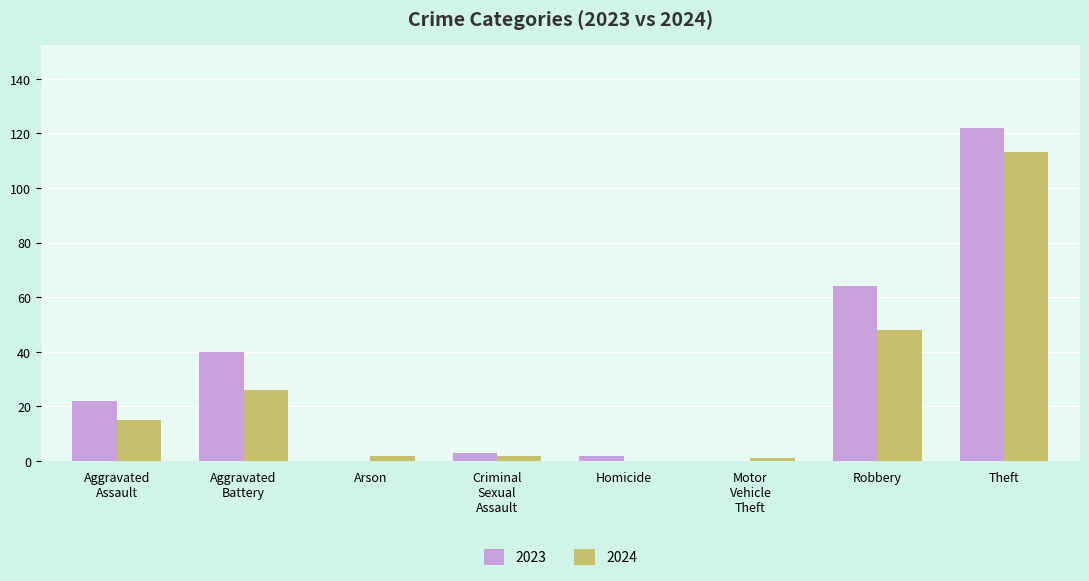

At which label does 2024 reach its peak?

Theft